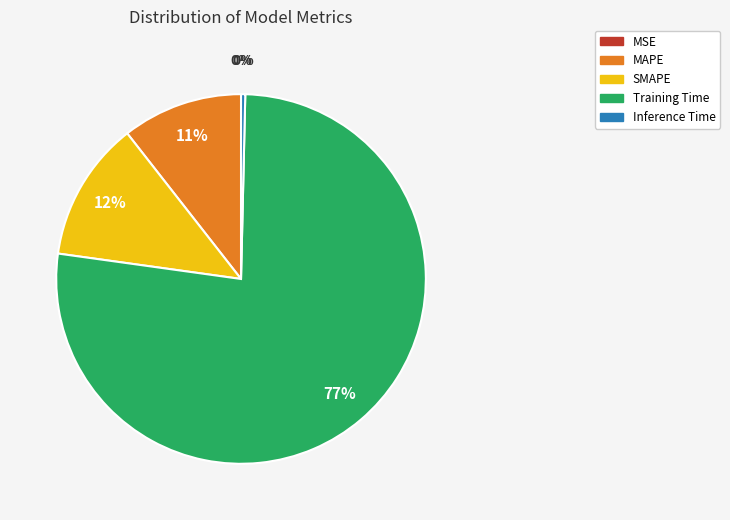

To the nearest percent, what is the combined percentage of SMAPE and Training Time?

89%